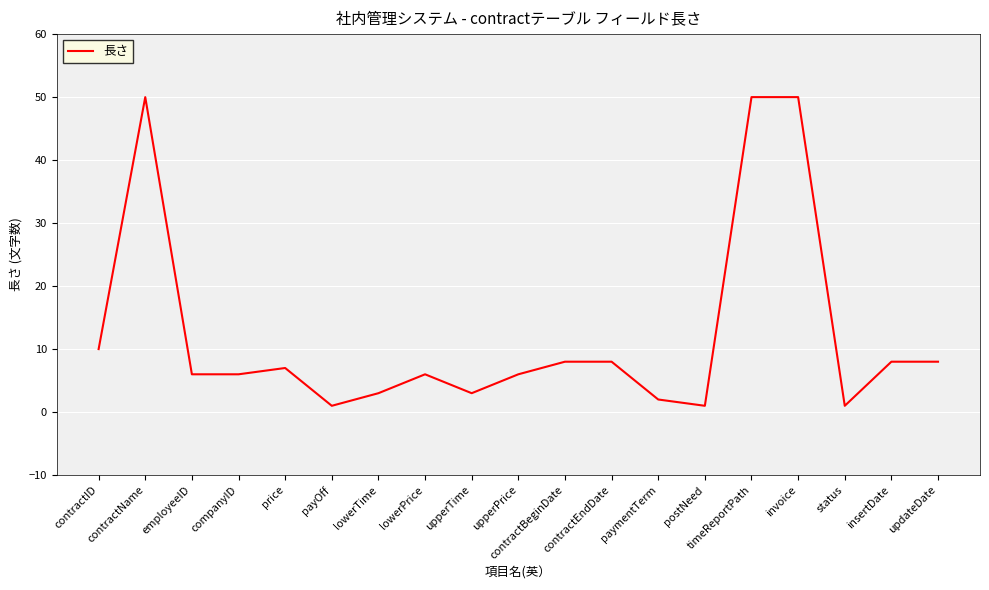

At which label is the value closest to 25?

contractID